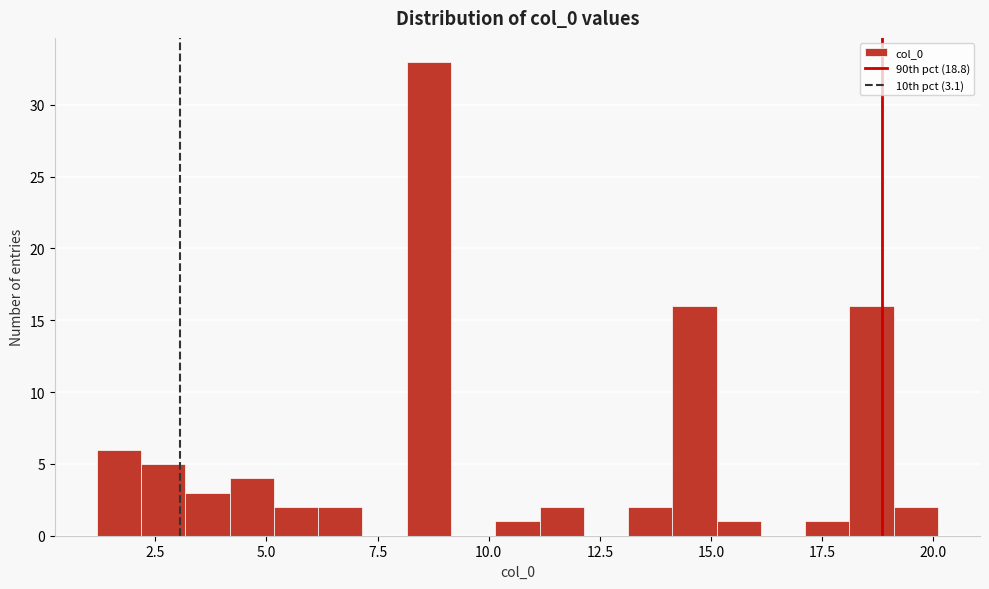

Around what value on the x-axis is the tallest bar? Give the approximate position of its centre, as read against the axis.

8.5